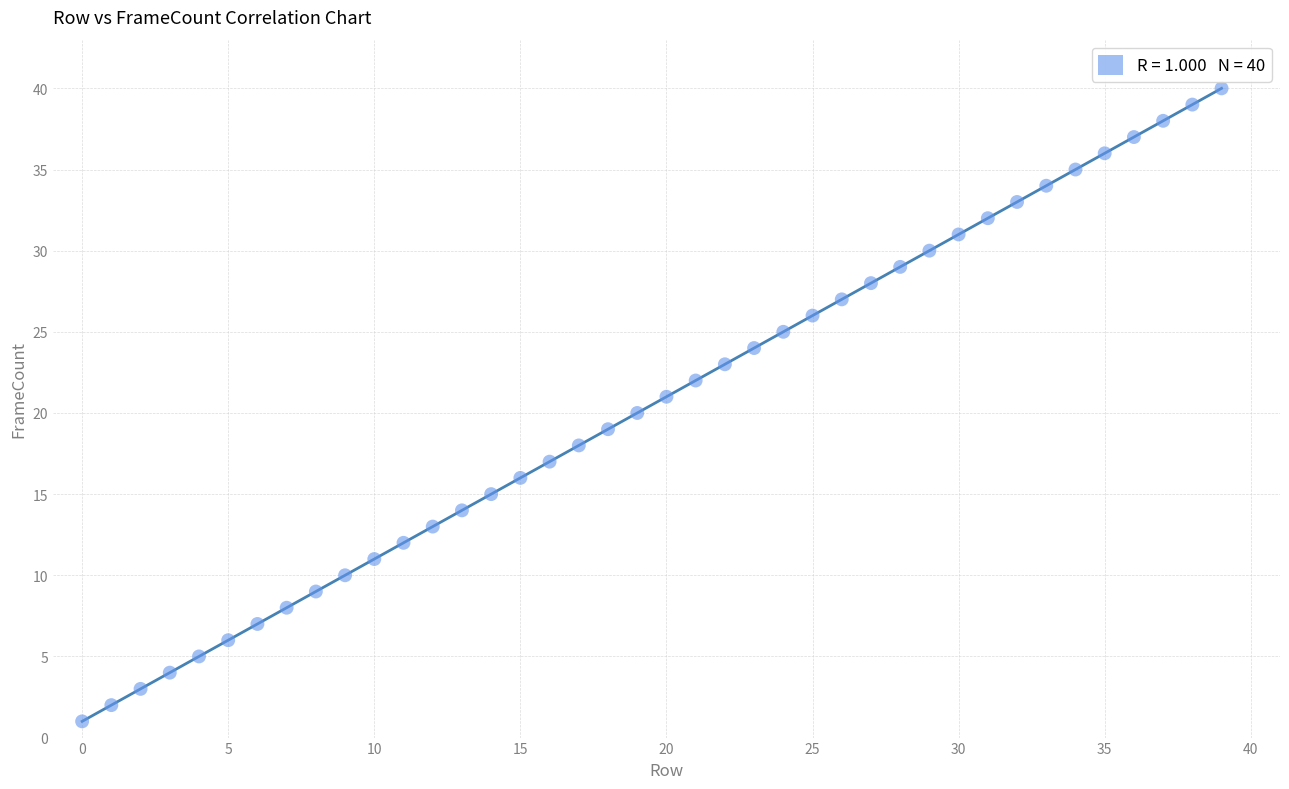

What is the range of Y values (max minus min)?

39